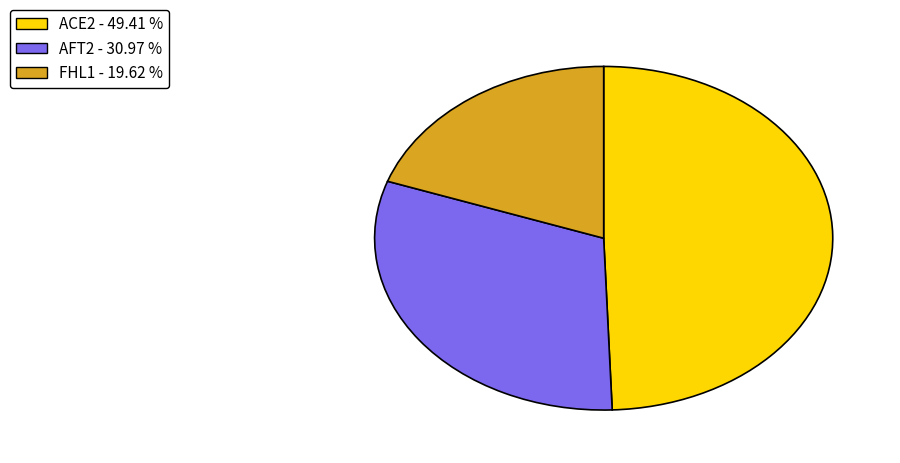

Which slice is the smallest?

FHL1 - 19.62 %